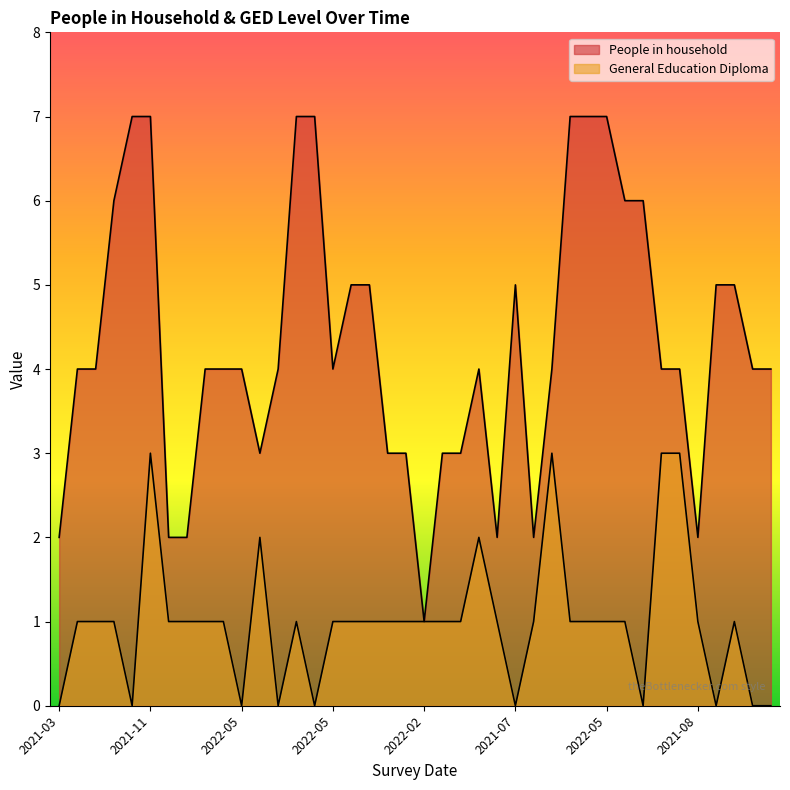

The value of General Education Diploma at 2021-03 is 0. True or false?

True